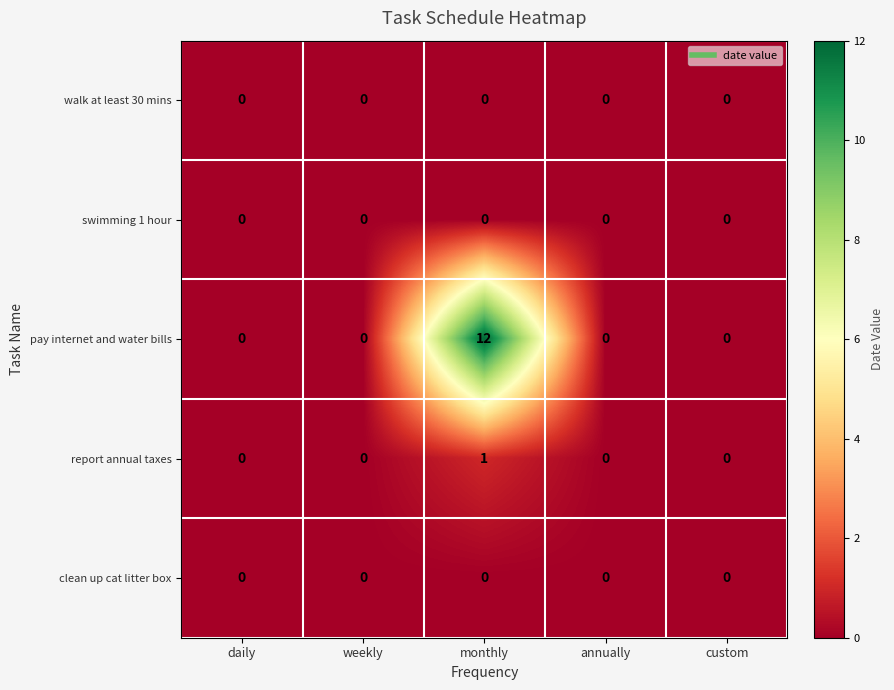

The value of pay internet and water bills at annually is 5. True or false?

False